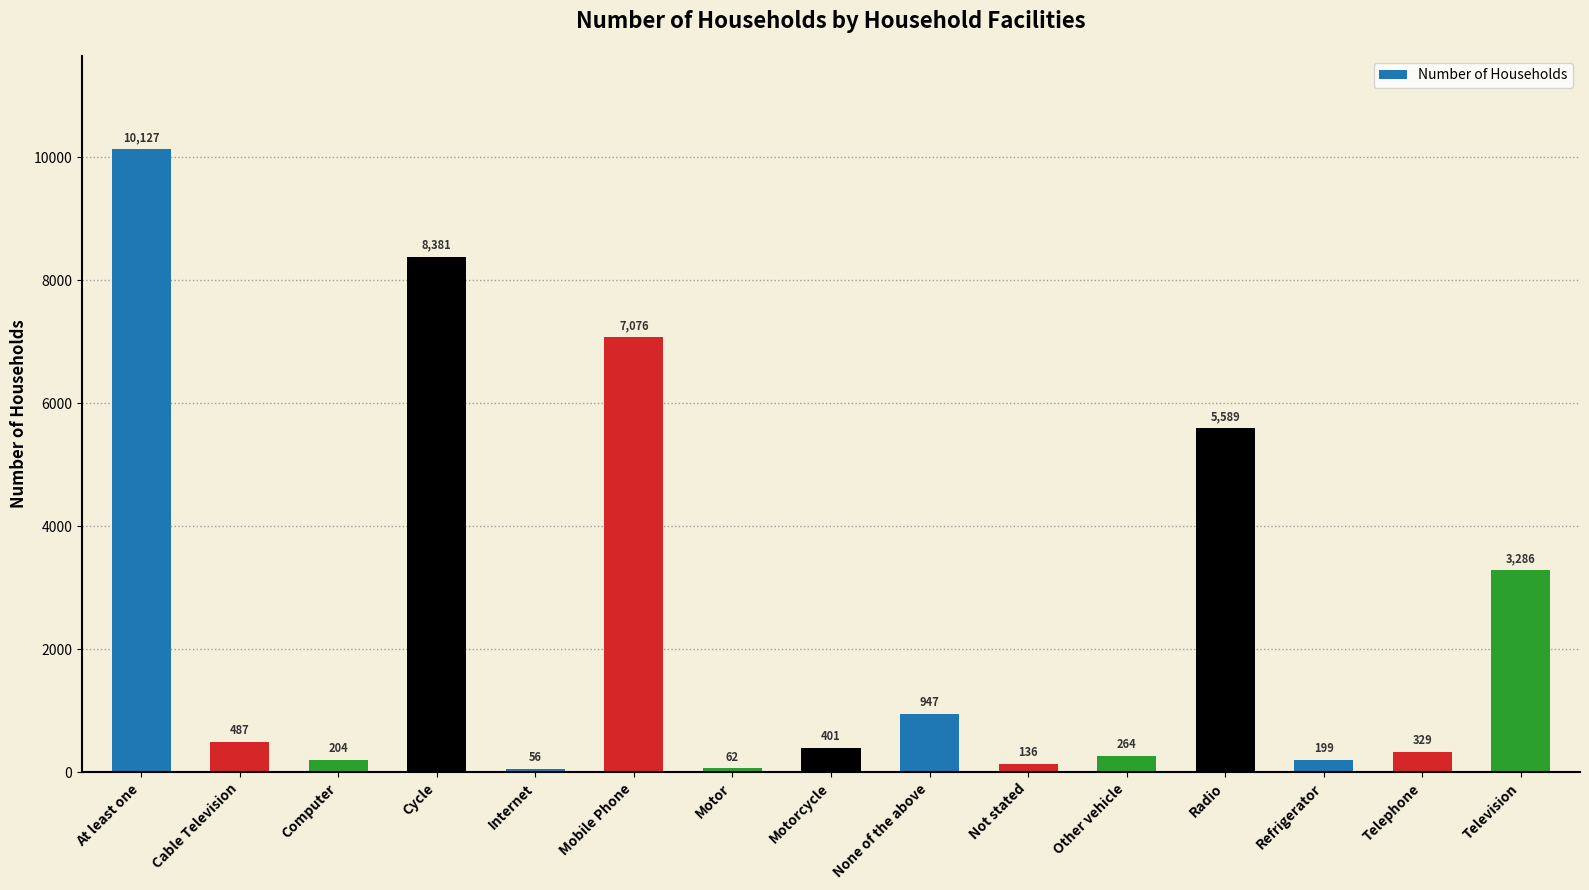

How many bars are there in total?

15